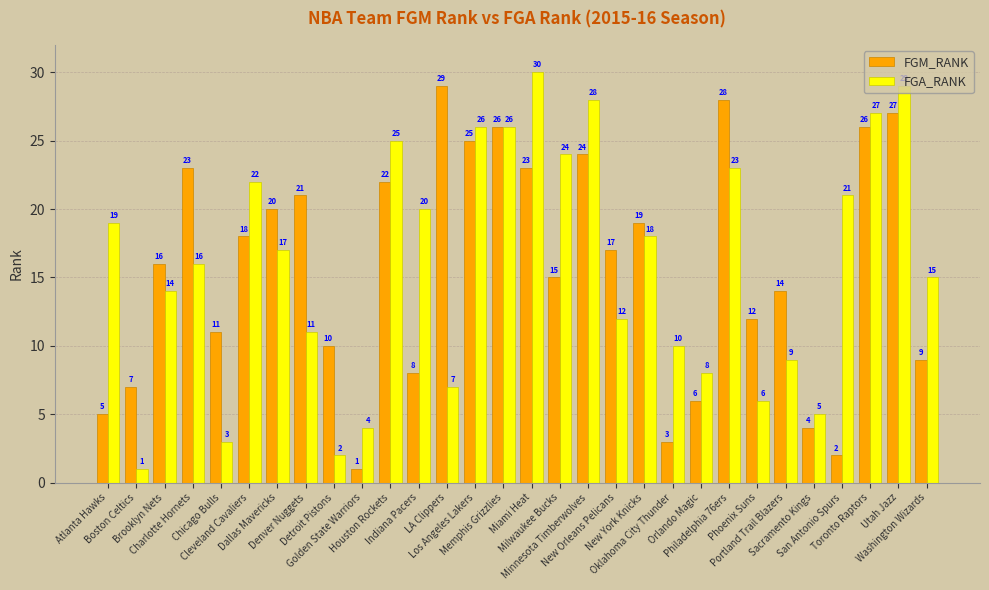

True or false: FGA_RANK has a value of 4 at Golden State Warriors.

True